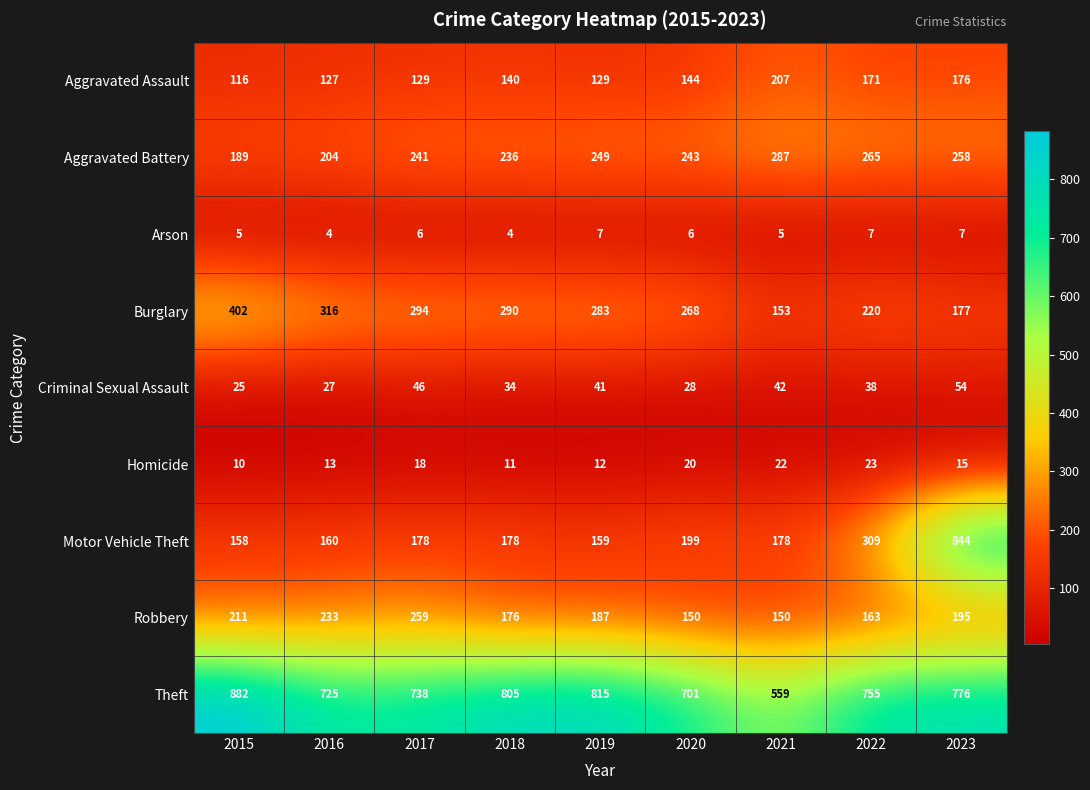

What is the difference between the highest and lowest values at 2022?

748